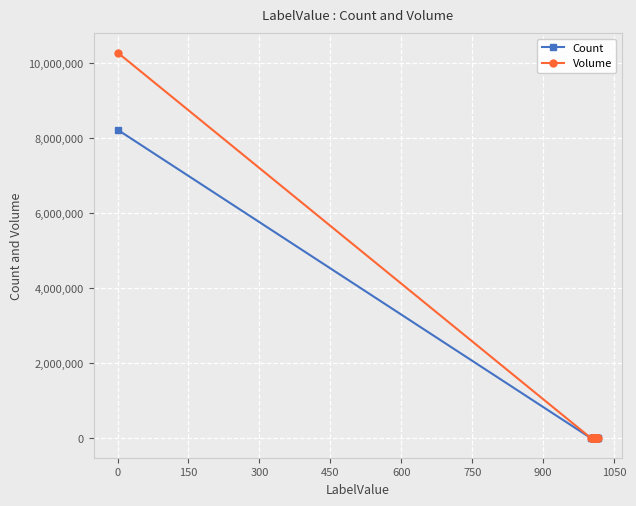

List the series in order of their peak value, highest first.

Volume, Count